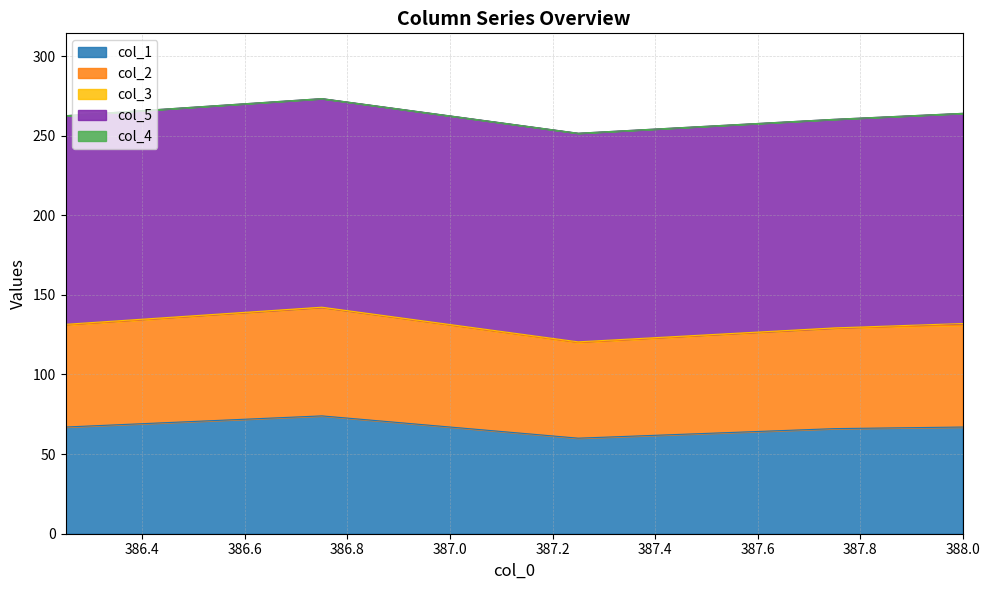

At how many categories does at least one series exceed 95?

6